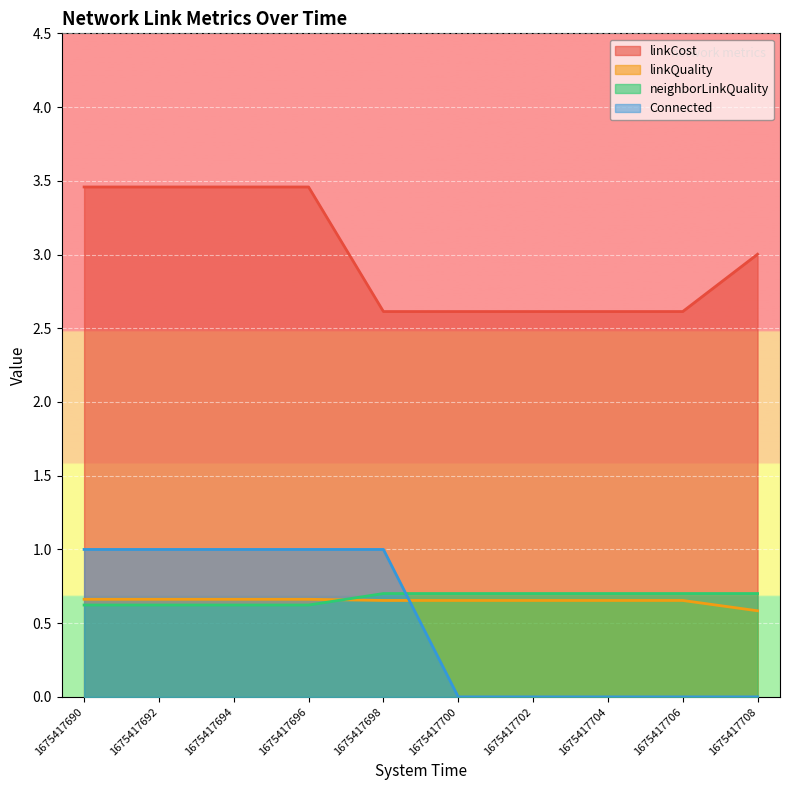

True or false: Connected and neighborLinkQuality cross at least once.

True